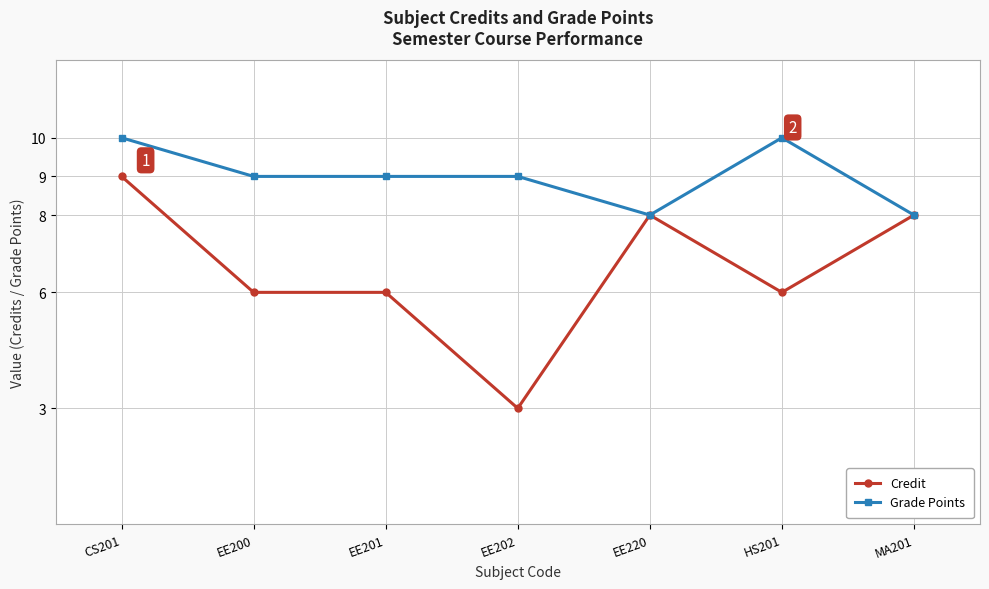

True or false: Grade Points has more than 2 points higher than both neighbors.

False